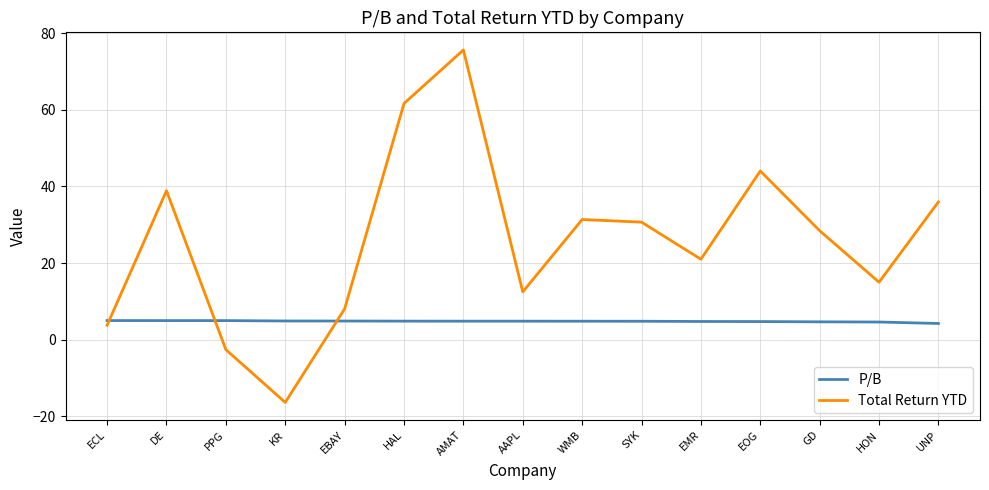

Is the value of Total Return YTD at EBAY greater than the value of P/B at ECL?

Yes